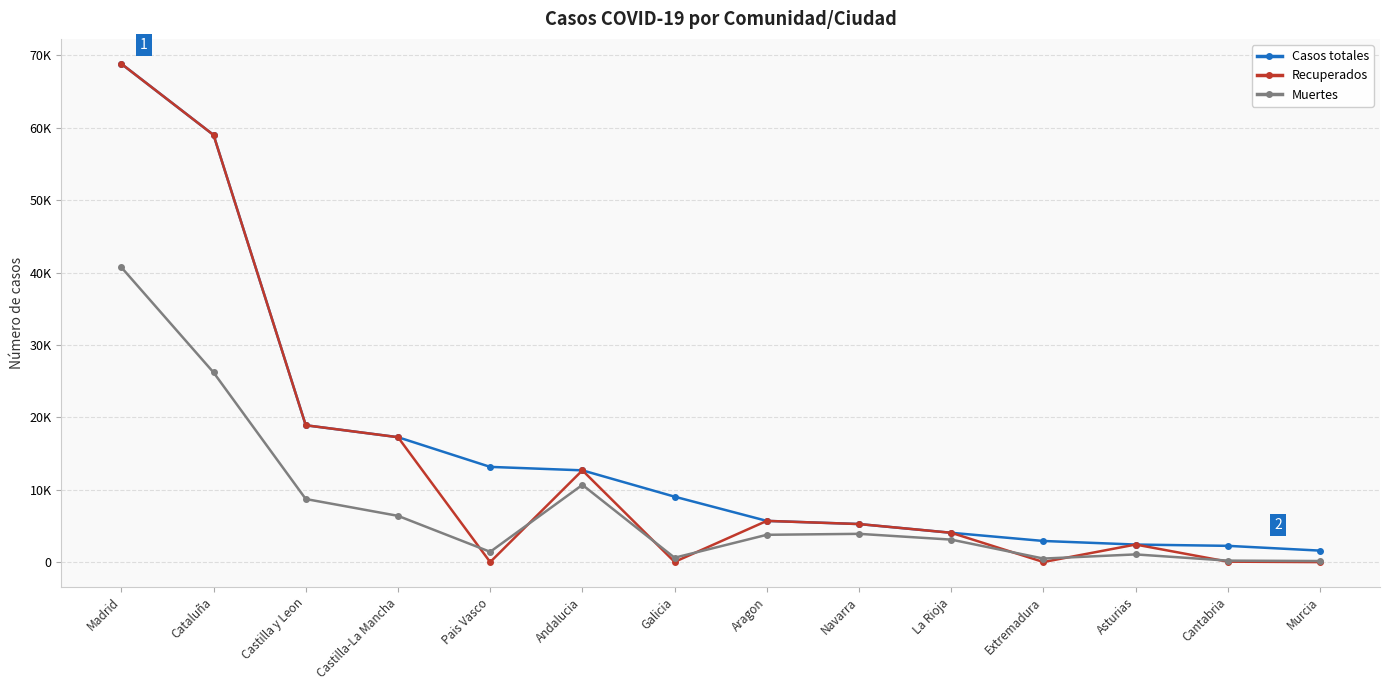

Which series has the widest spread of values?

Recuperados